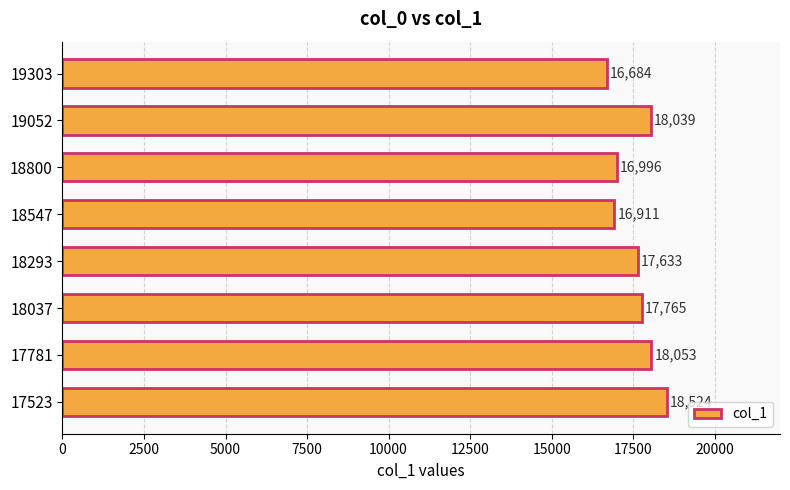

Does the chart contain any negative values?

No